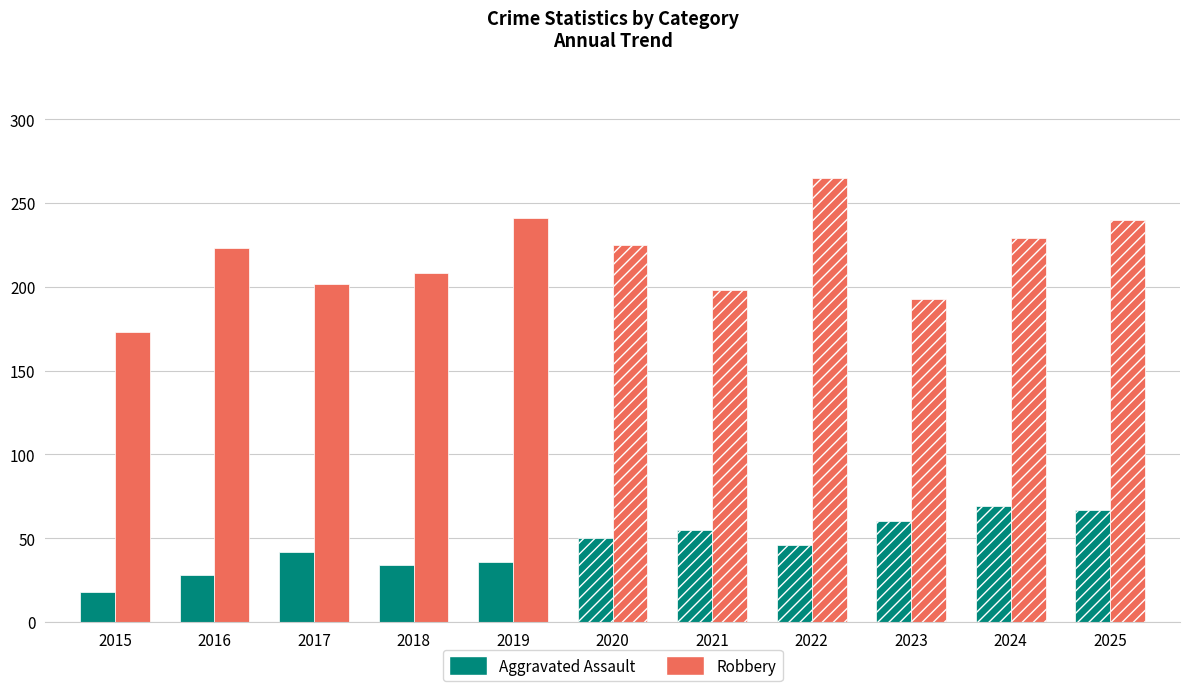

How many groups of bars are there?

11